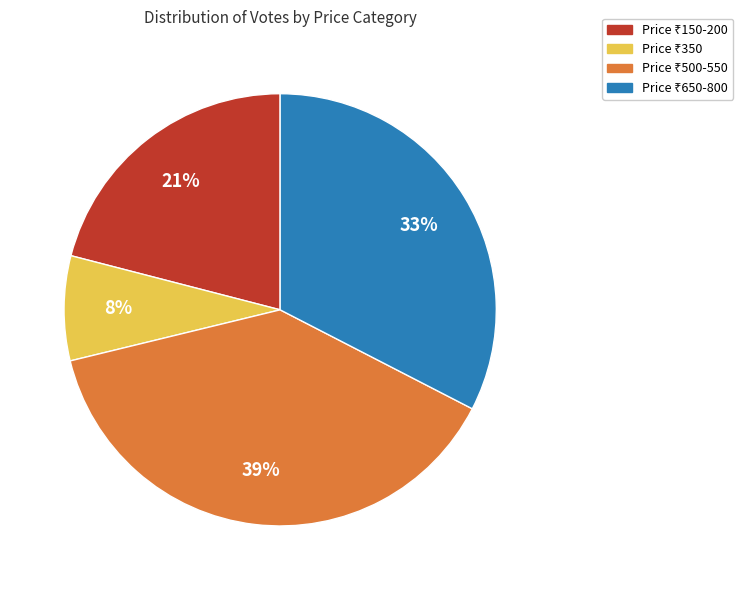

Is there any slice that represents more than half of the pie?

No